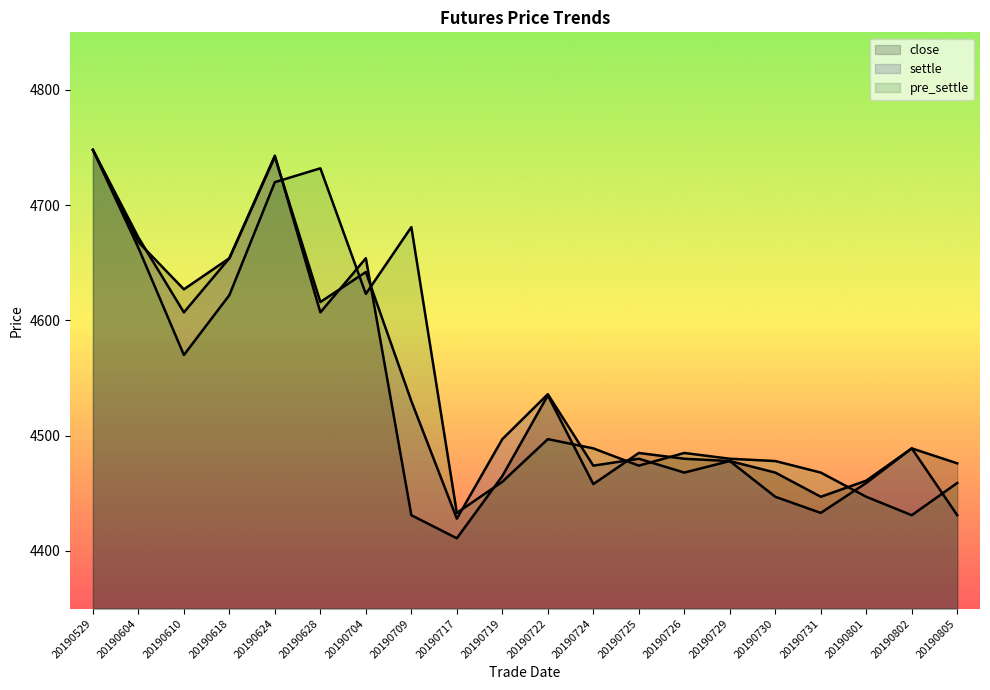

Which series changed the most between 20190709 and 20190729?

pre_settle